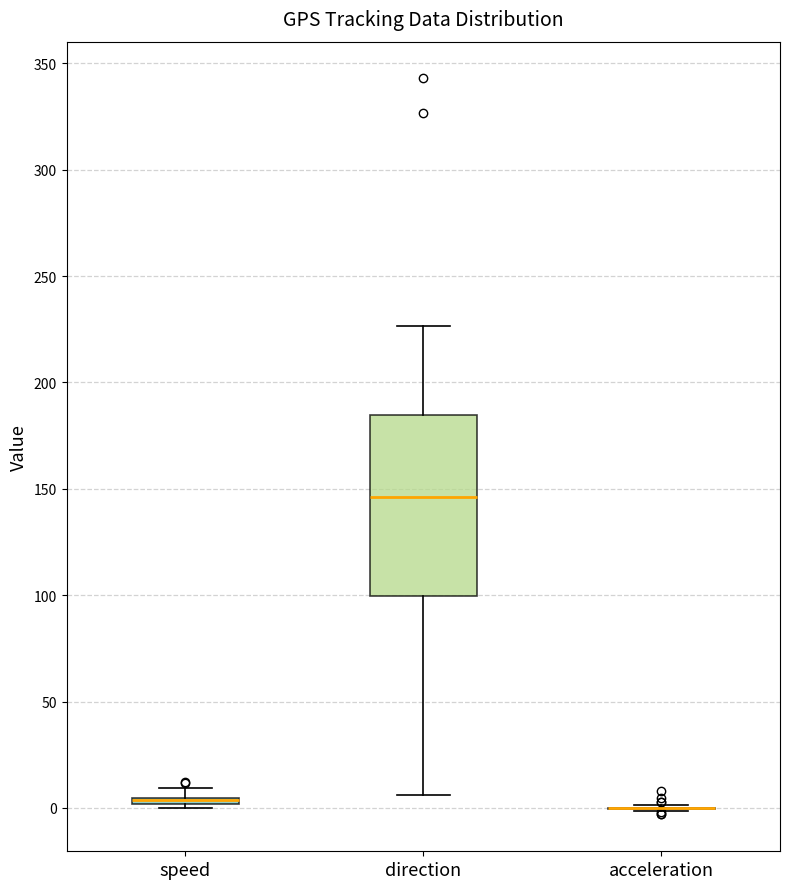

Where does the median line of the box for direction sit on the y-axis? The values are not printed on the chart, so give them approximately, as read against the axis.

145